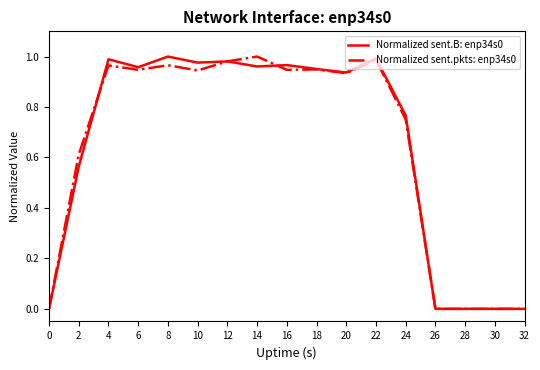

The value of Normalized sent.B: enp34s0 at 12 is 0.2. True or false?

False